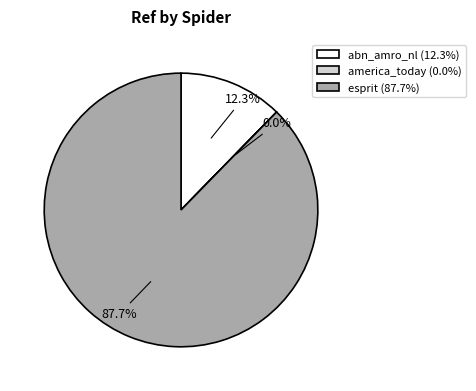

To the nearest percent, what is the difference between the largest and smallest slice percentages?

88%